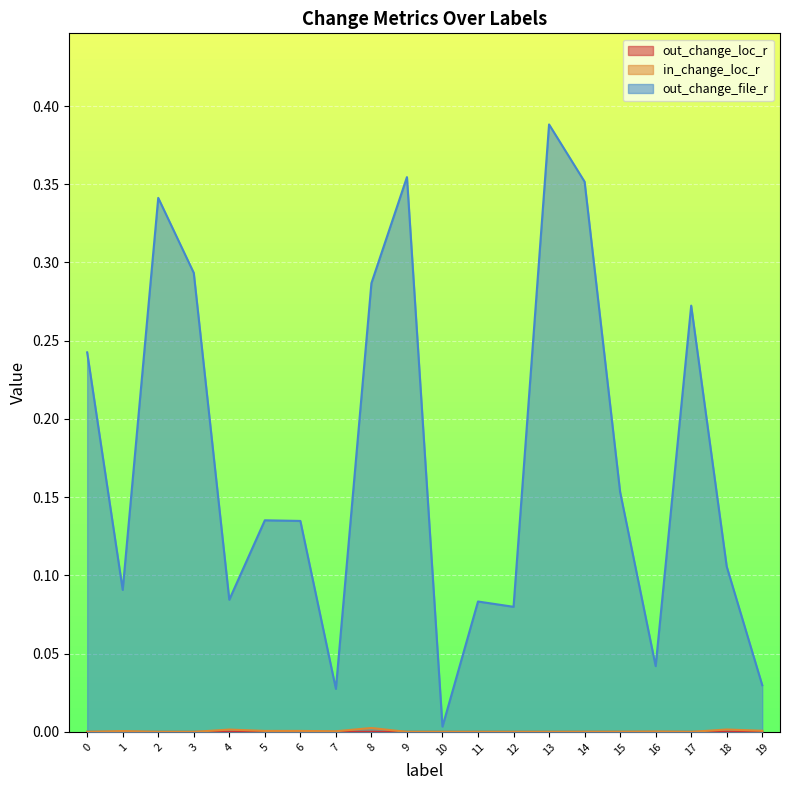

Count the number of categories in the chart.

20